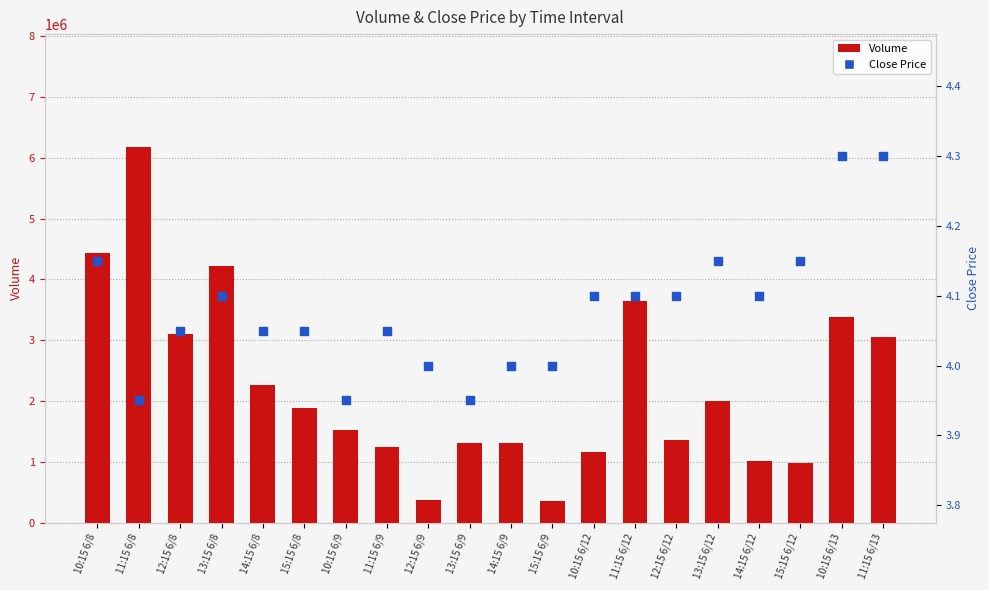

What are all the series names shown in the legend?

Volume, Close Price